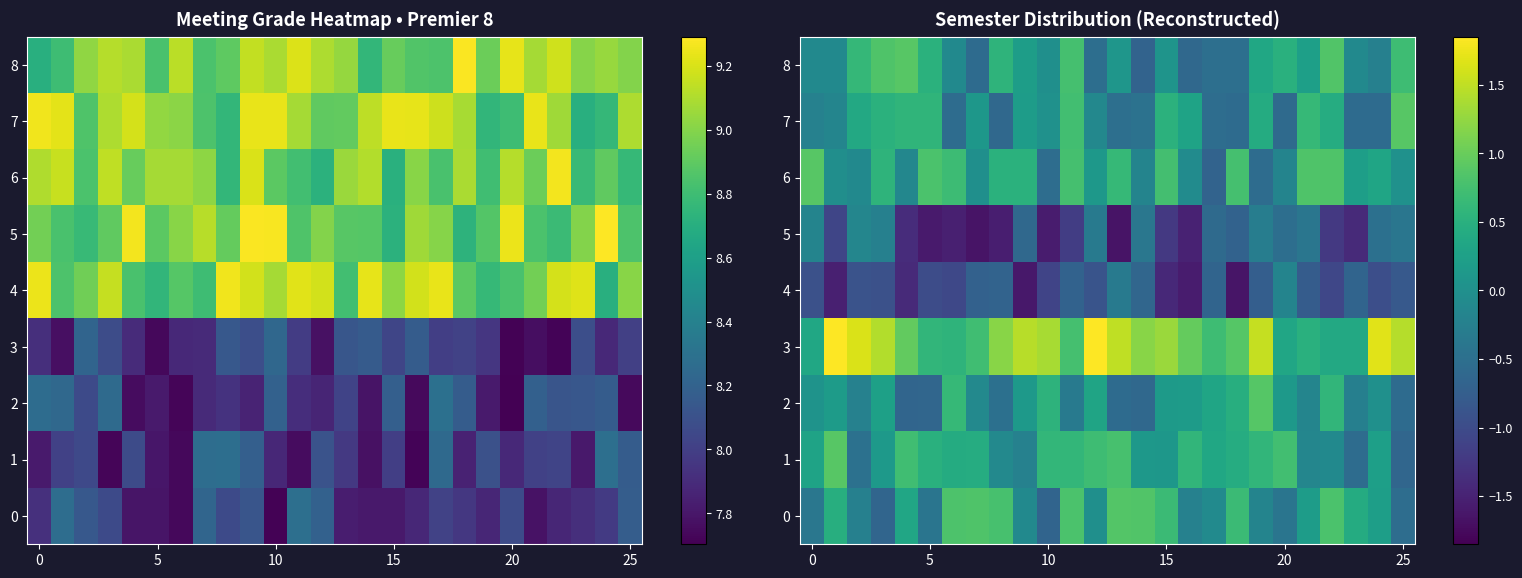

Which series has the largest total across all categories?

3